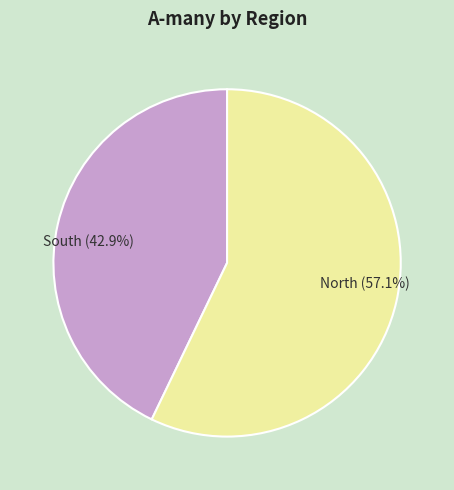

Which slice is the smallest?

South